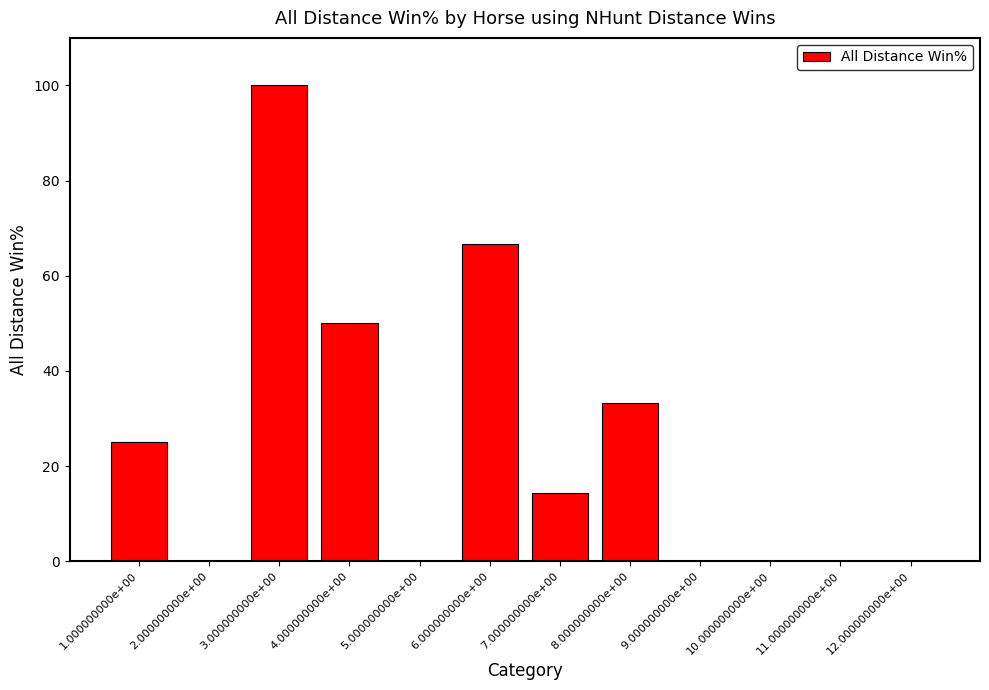

What is the sum of the values at 5.000000000e+00 and 4.000000000e+00?

50.0